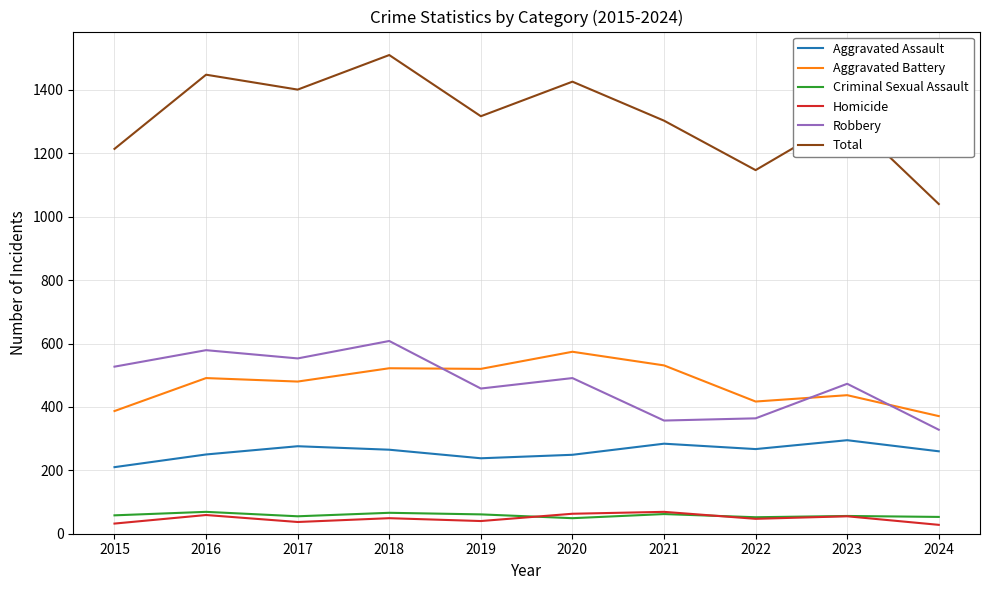

Does the chart display data point markers on the line(s)?

No